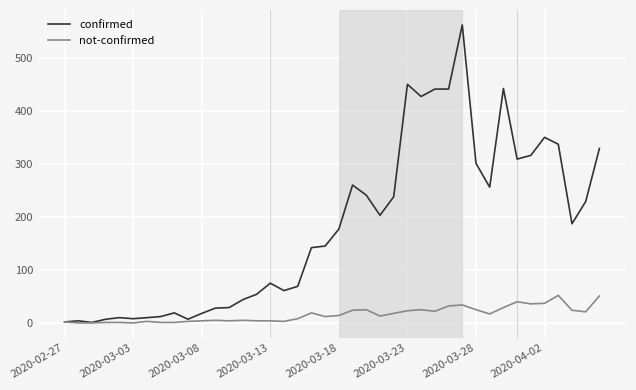

Which series has the largest range (max minus min)?

confirmed